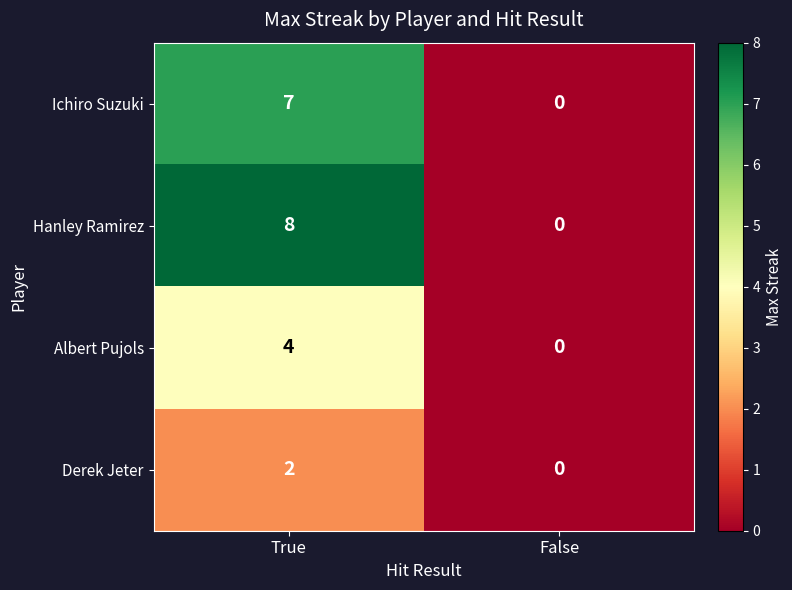

What is the total value across all series at True?

21